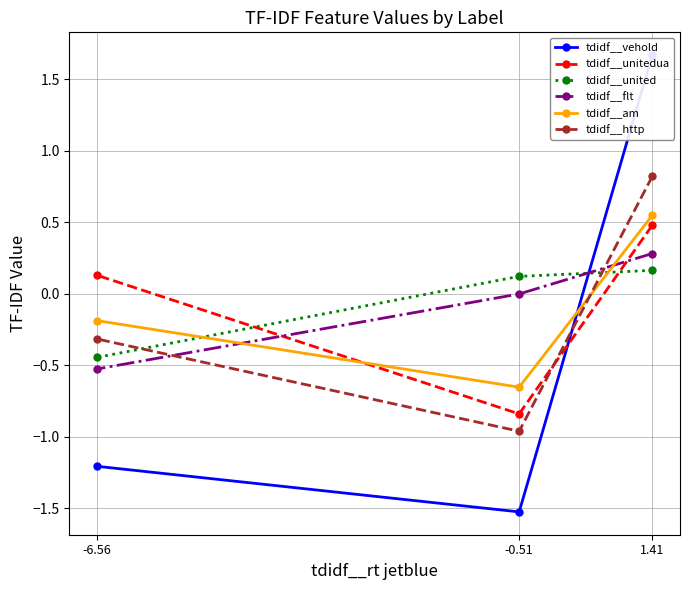

At which category is the sum across all series the highest?

1.41